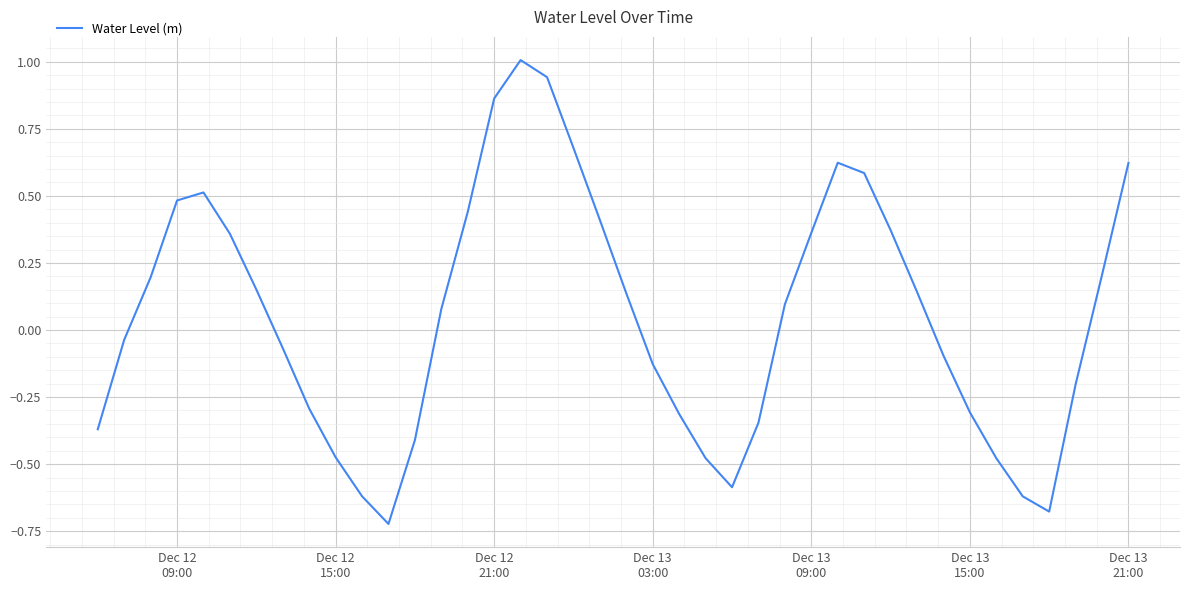

What is the greatest value displayed?

1.0